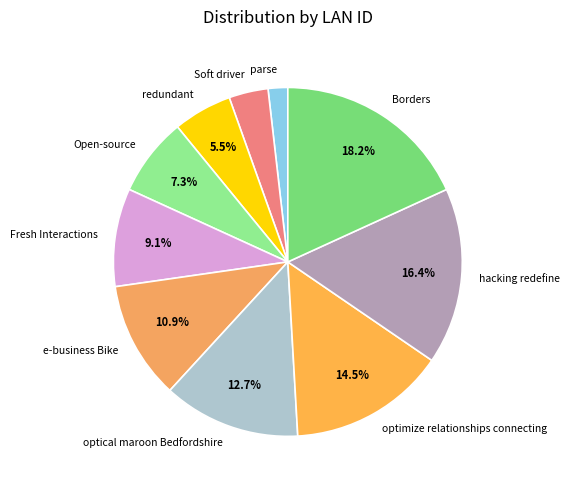

How many segments does this pie chart have?

10